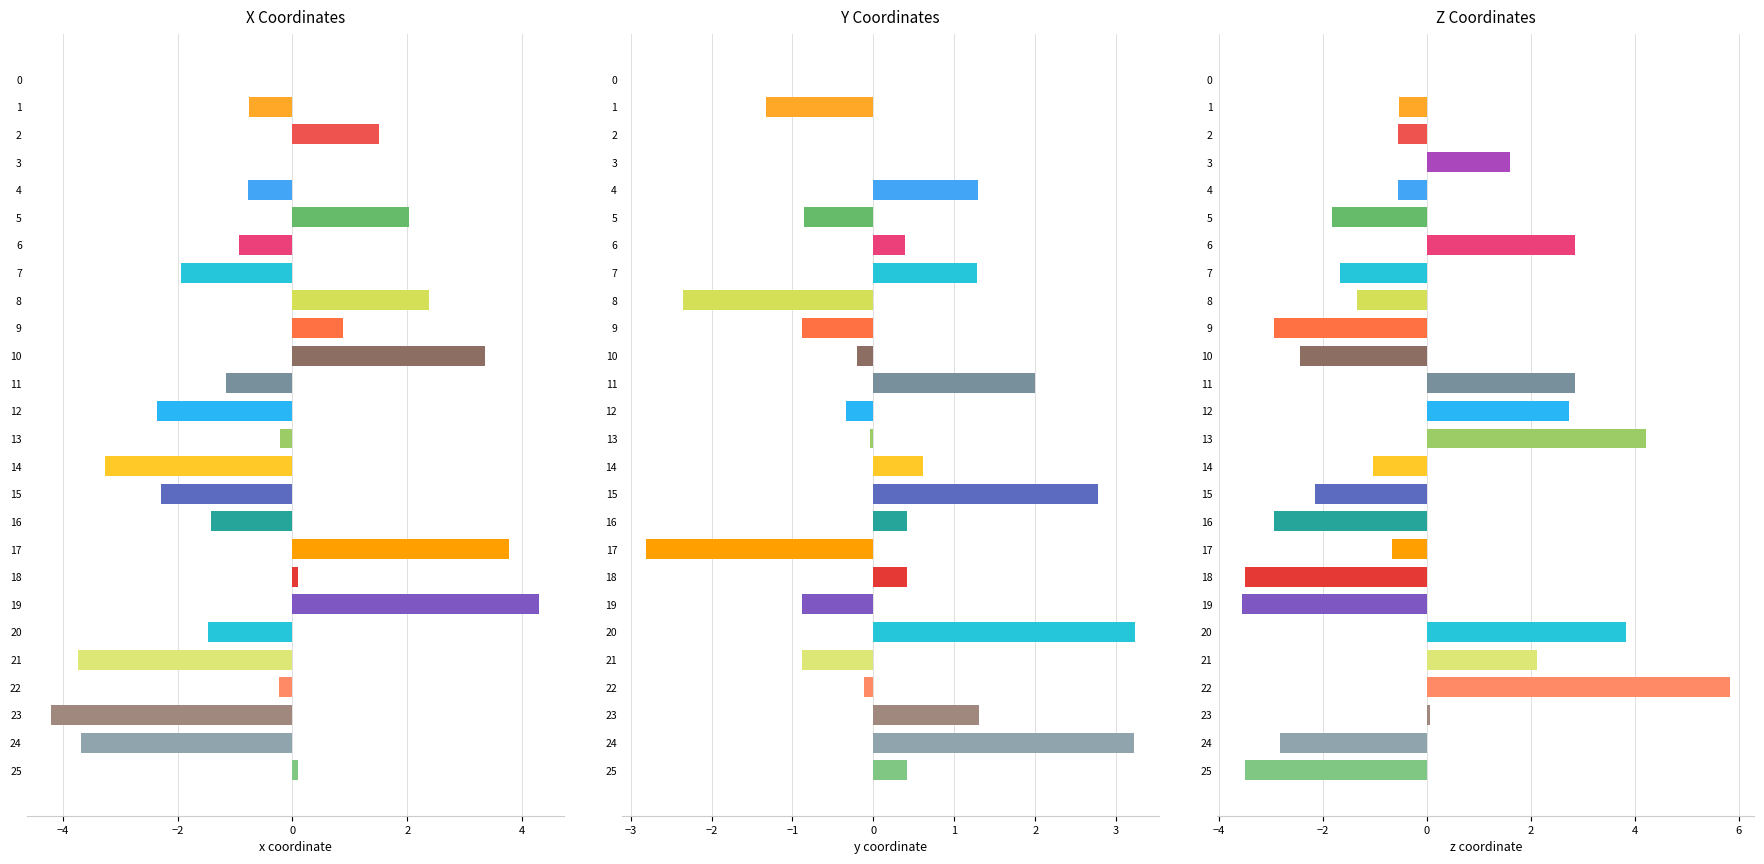

At how many categories does at least one series exceed 4?

3